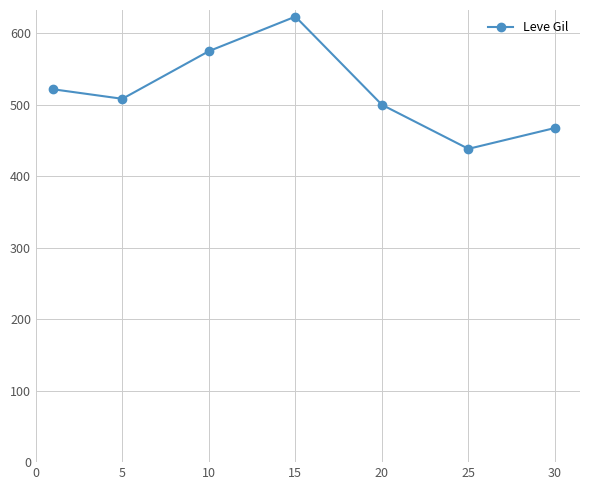

What is the difference between the maximum and second lowest values?

155.8